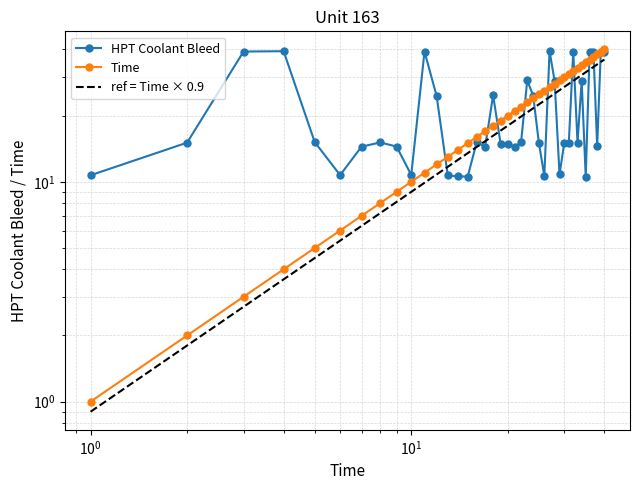

True or false: Time and ref = Time × 0.9 intersect in this chart.

False